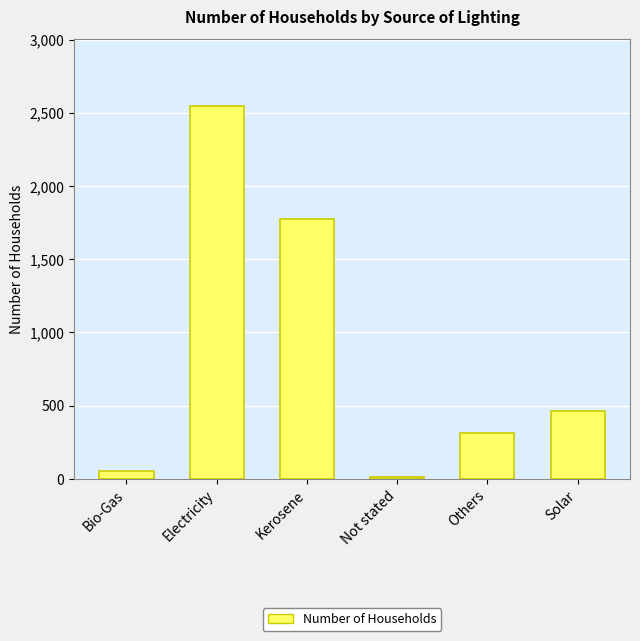

Reading left to right, transcribe all the data shown in this chart.

Bio-Gas=50	Electricity=2545	Kerosene=1776	Not stated=14	Others=314	Solar=463